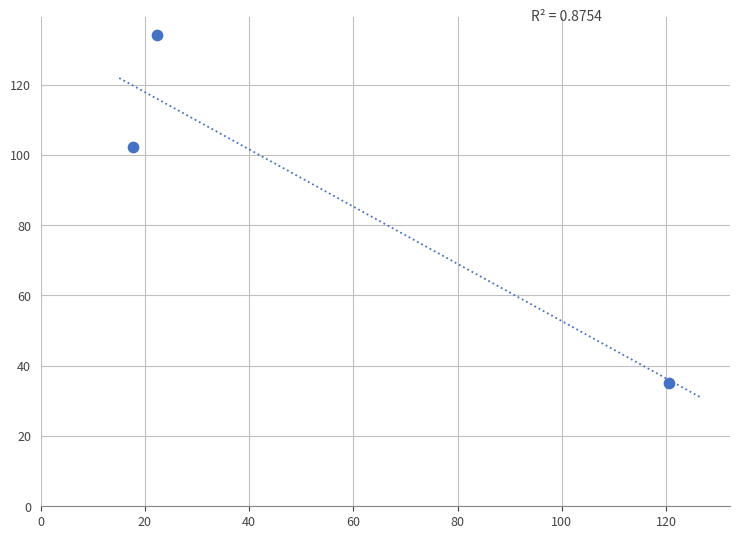

What Y value in the scatter plot is closest to 84?

102.3